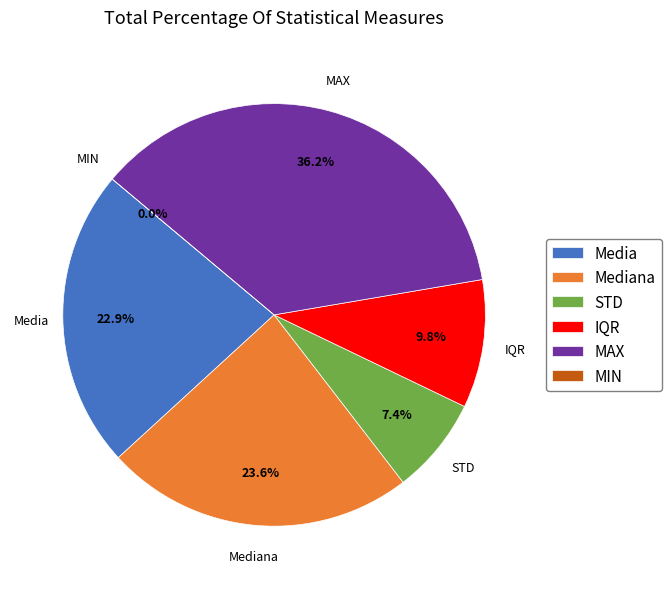

Which category has the biggest portion of the pie?

MAX